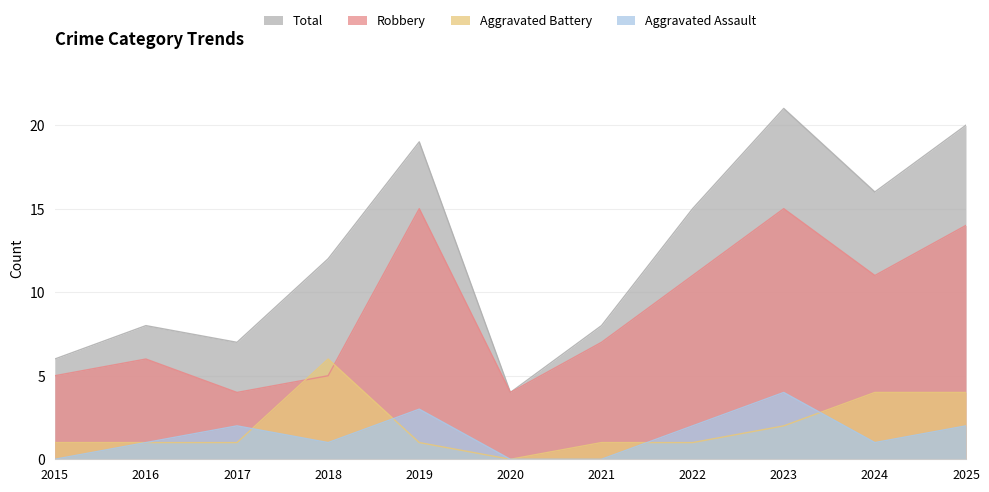

How many lines are shown in the chart?

4